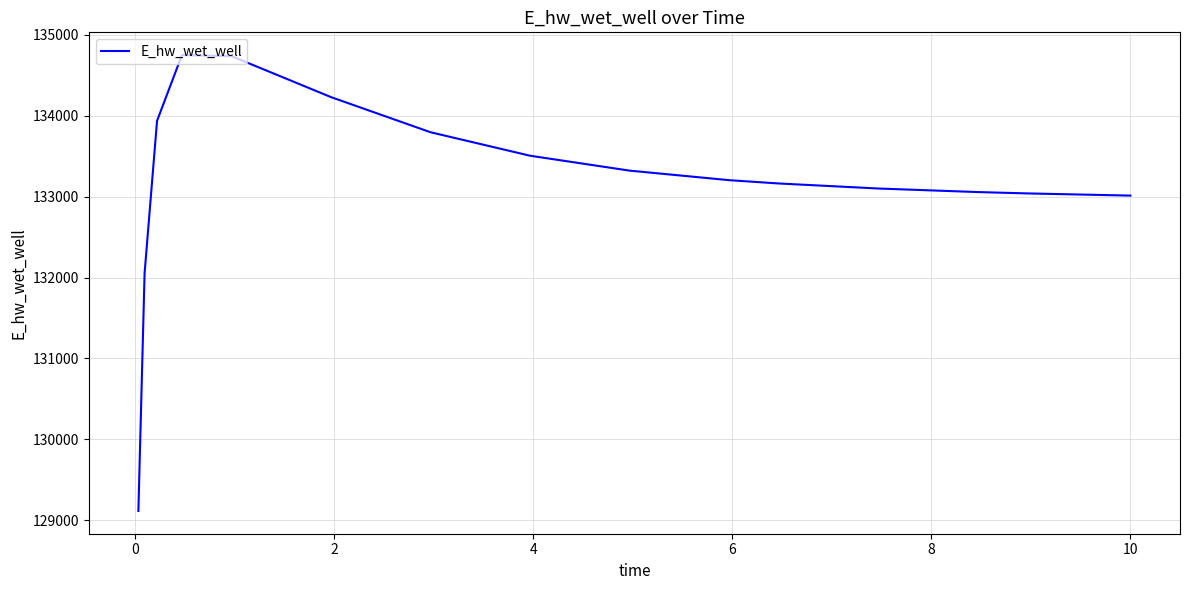

What is the maximum value shown in the chart?

134748.4